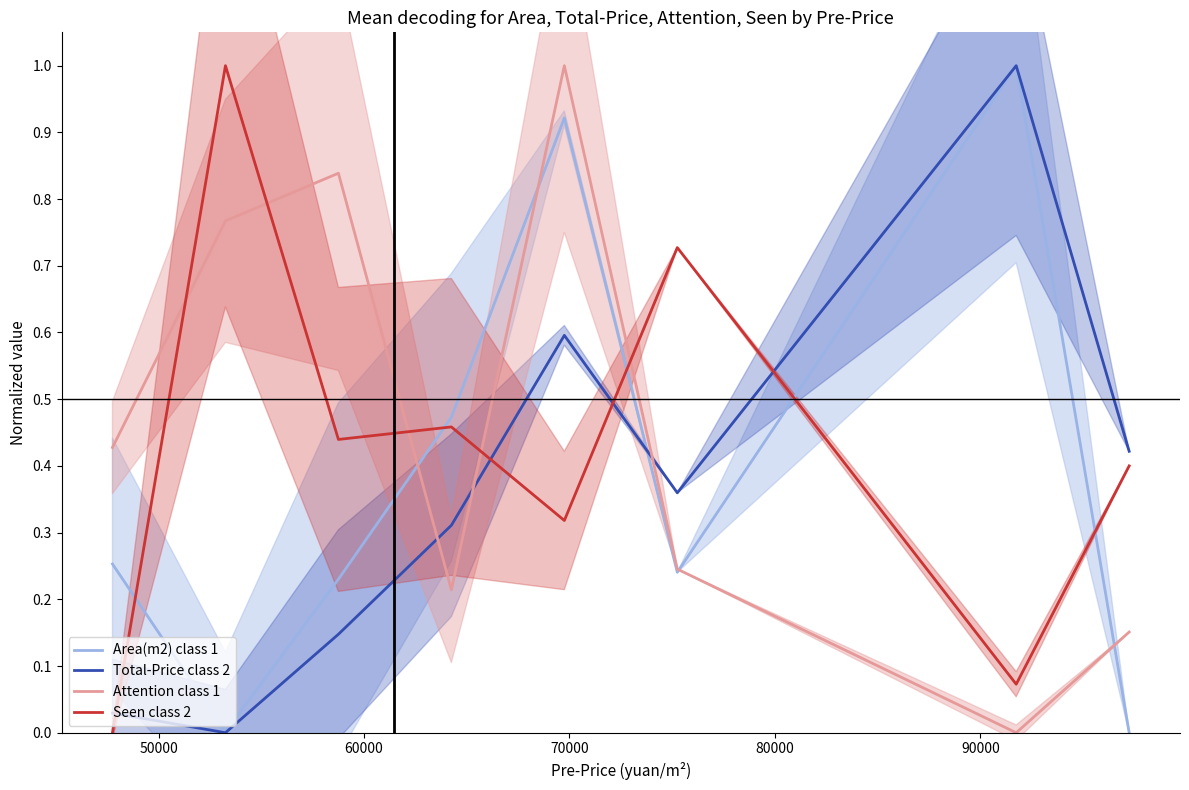

True or false: Attention class 1 and Seen class 2 cross at least once.

True